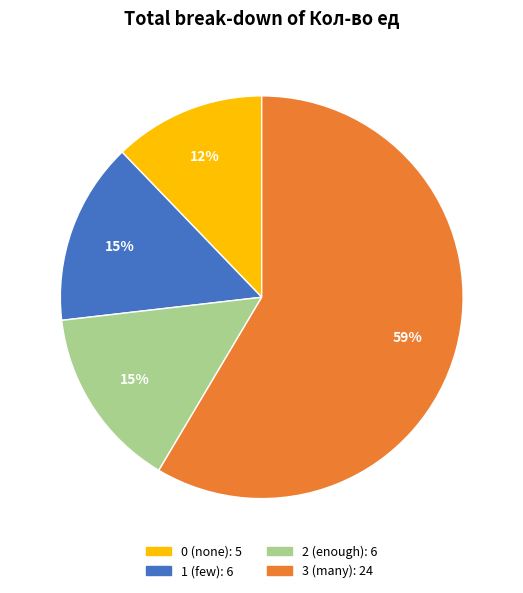

To the nearest percent, what is the average slice percentage?

25%